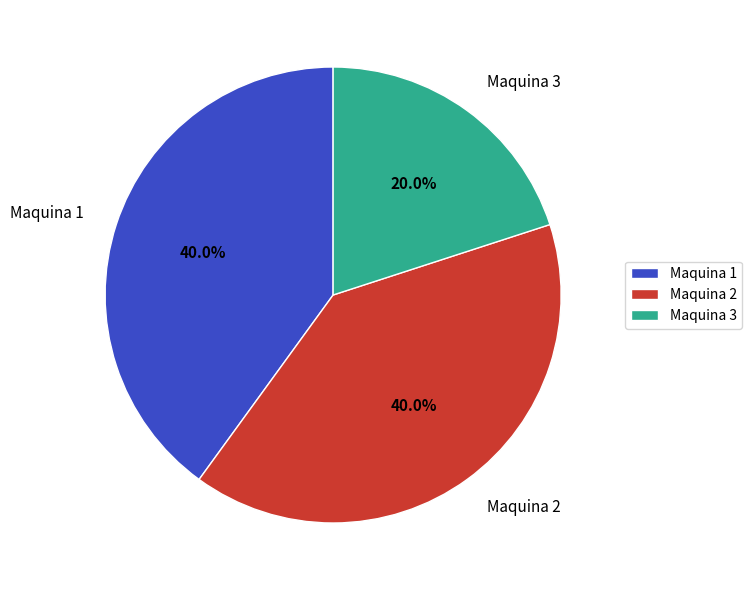

To the nearest percent, what is the difference between the largest and smallest slice percentages?

20%